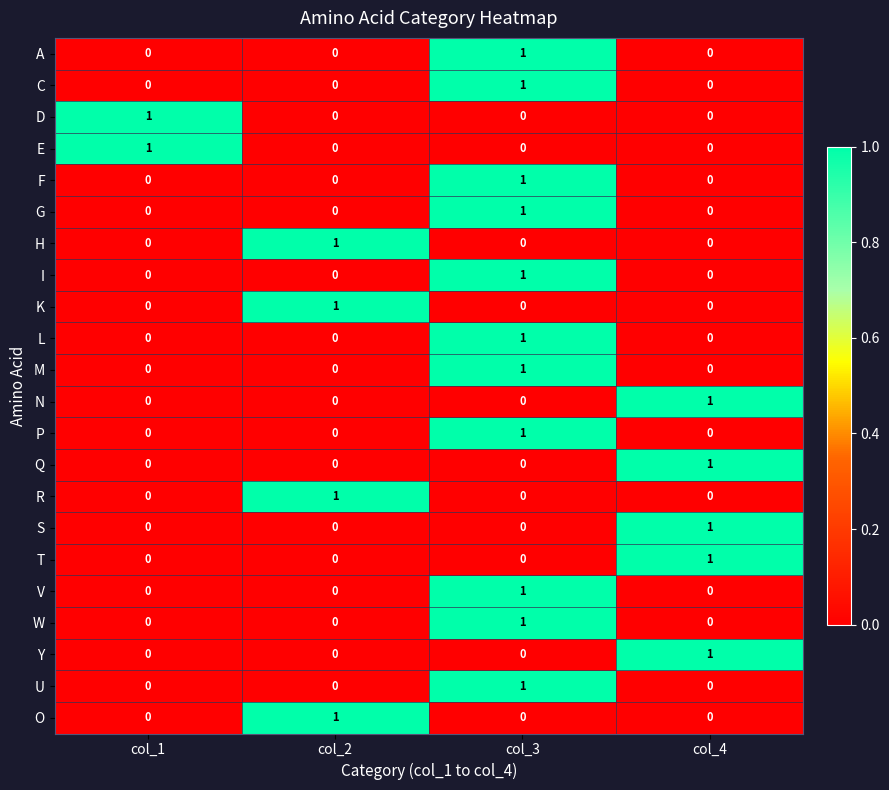

At how many categories does at least one series exceed 0?

4